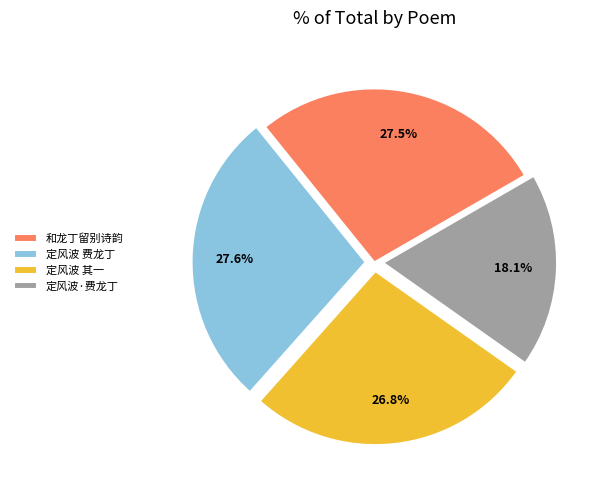

What is the ratio of the value at 定风波 费龙丁 to the value at 定风波·费龙丁?

1.5